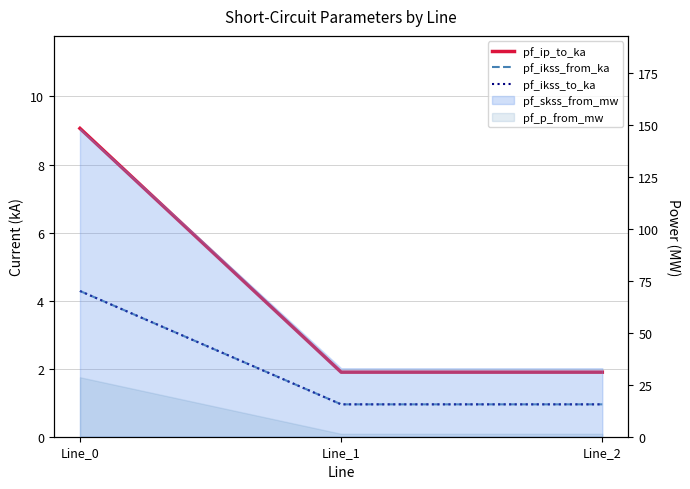

At which label is pf_ikss_to_ka closest to 2?

Line_1